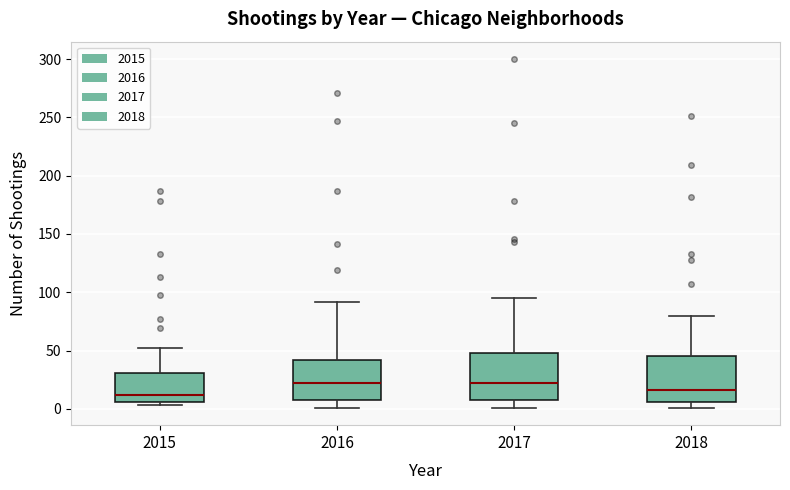

Where does the median line of the box at x = 2018 sit on the y-axis? The values are not printed on the chart, so give them approximately, as read against the axis.

15